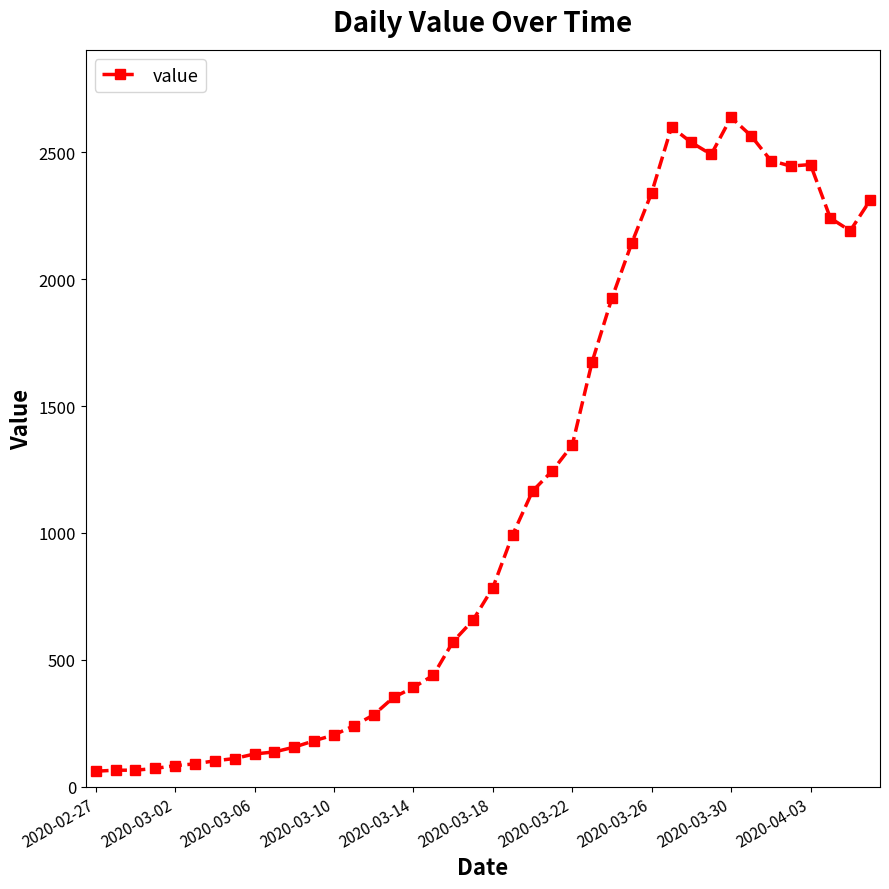

What is the difference between the maximum and minimum values?

2577